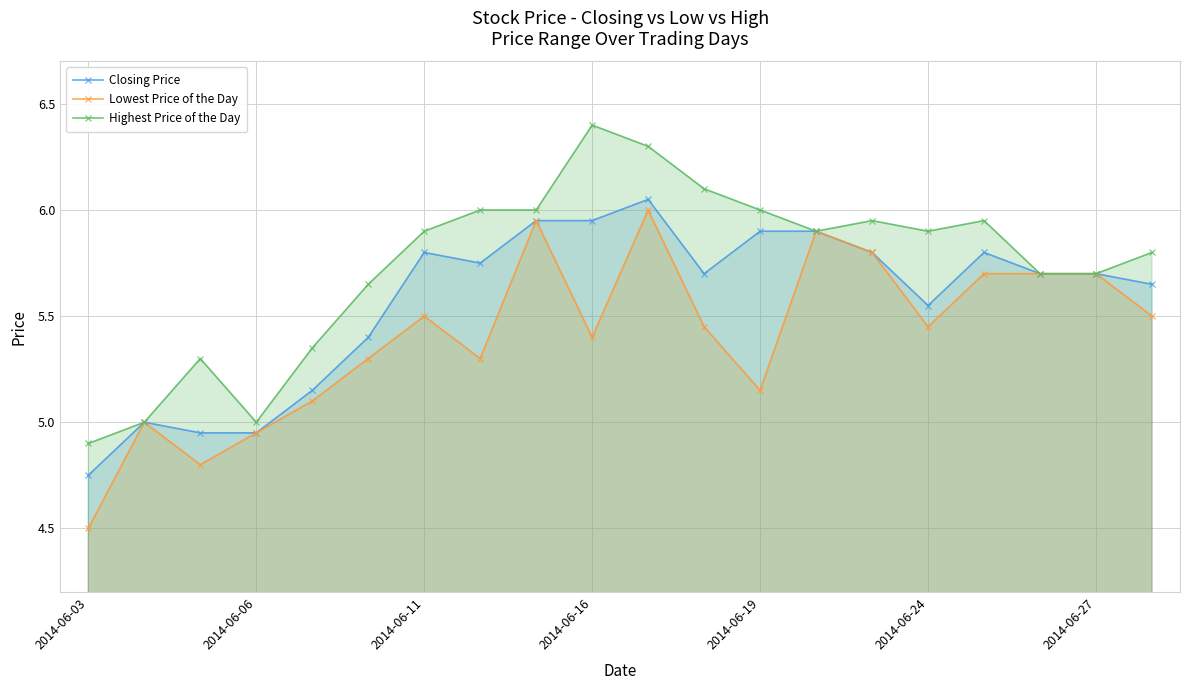

Rank the series by their average value, from lowest to highest.

Lowest Price of the Day, Closing Price, Highest Price of the Day